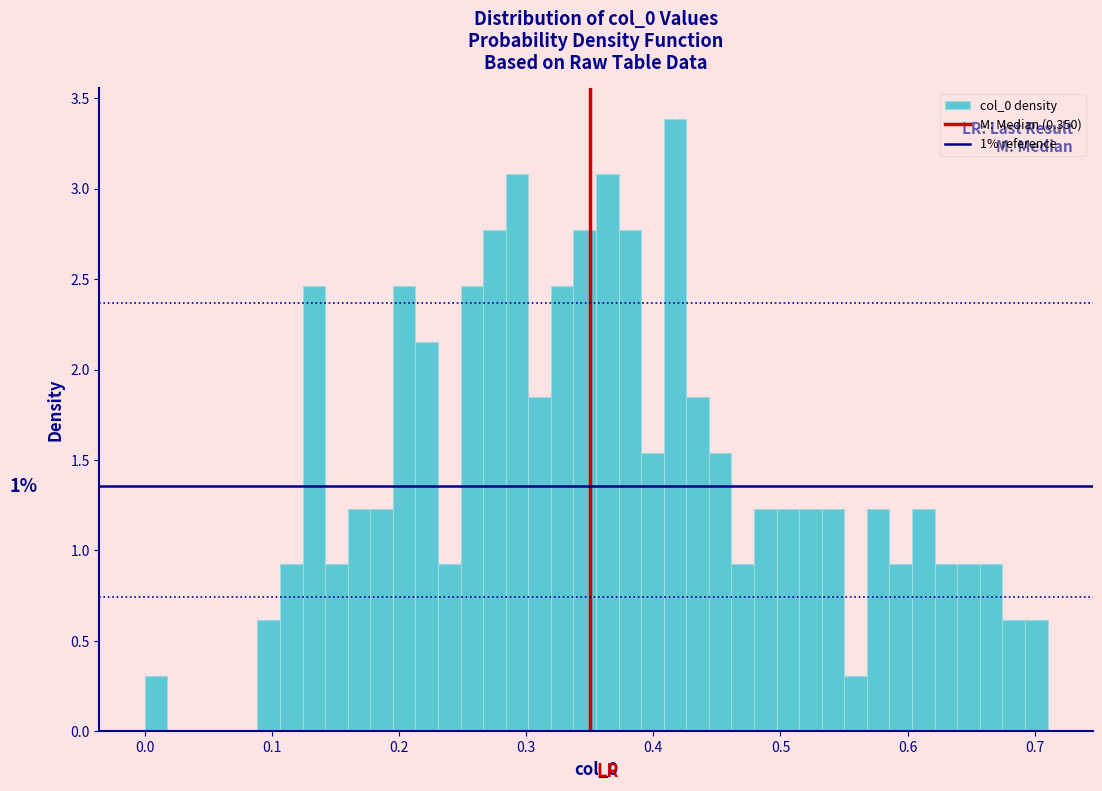

Read against the x-axis, roughly where is the centre of the tallest bar?

0.42